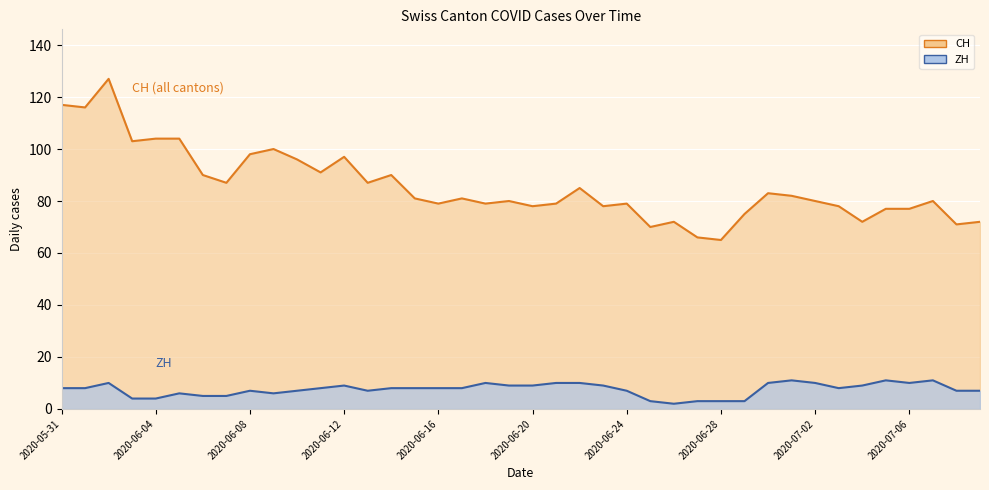

Which series has the largest range (max minus min)?

CH